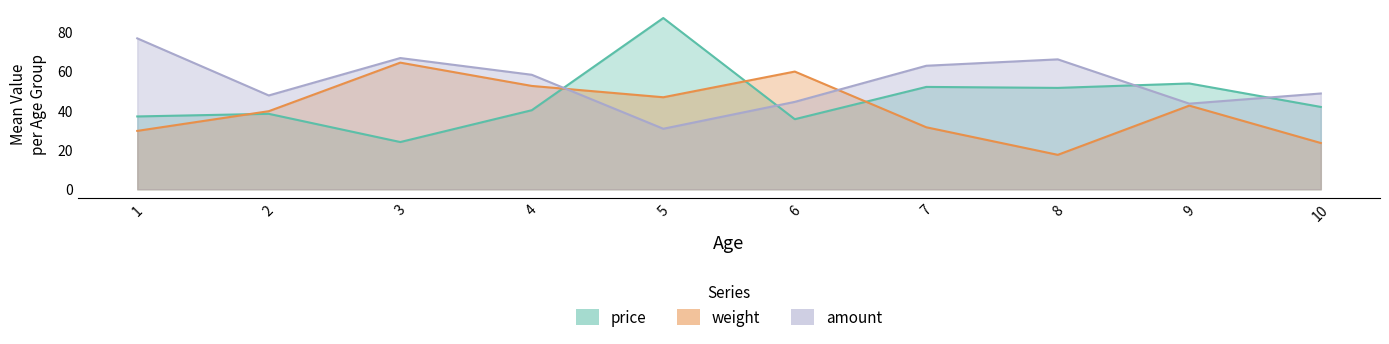

The amount series shows 34.5 at 1. True or false?

False